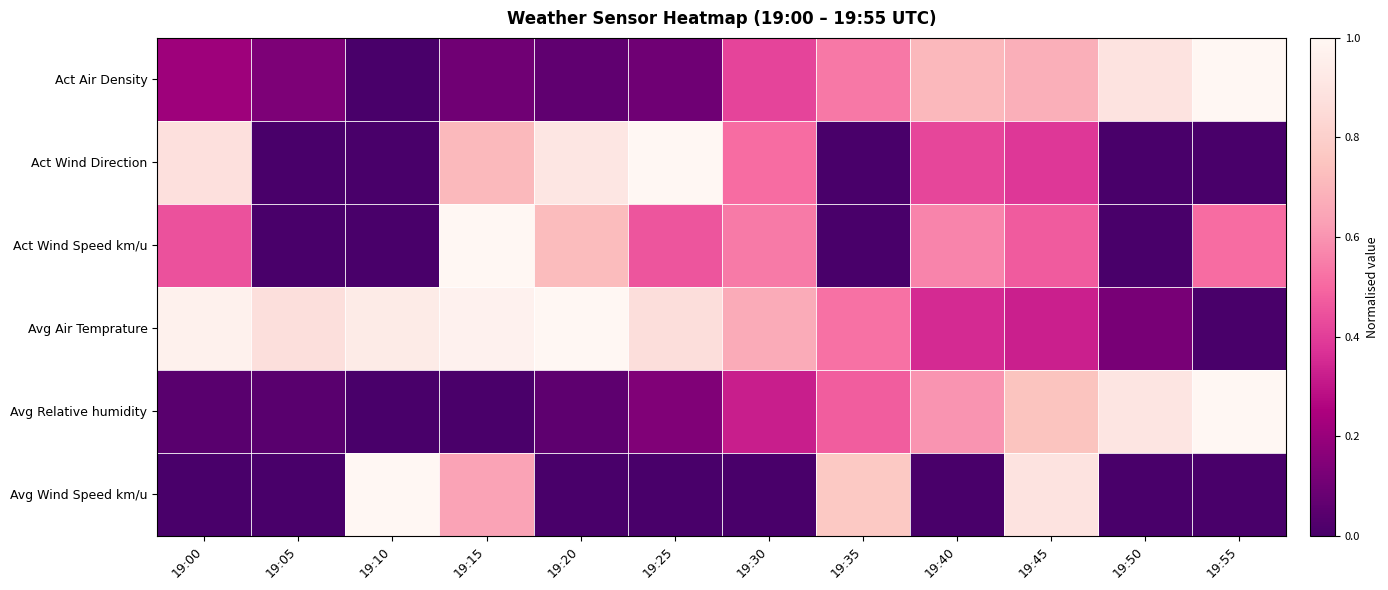

Between 19:35 and 19:55, which series saw the biggest shift?

Avg Wind Speed km/u